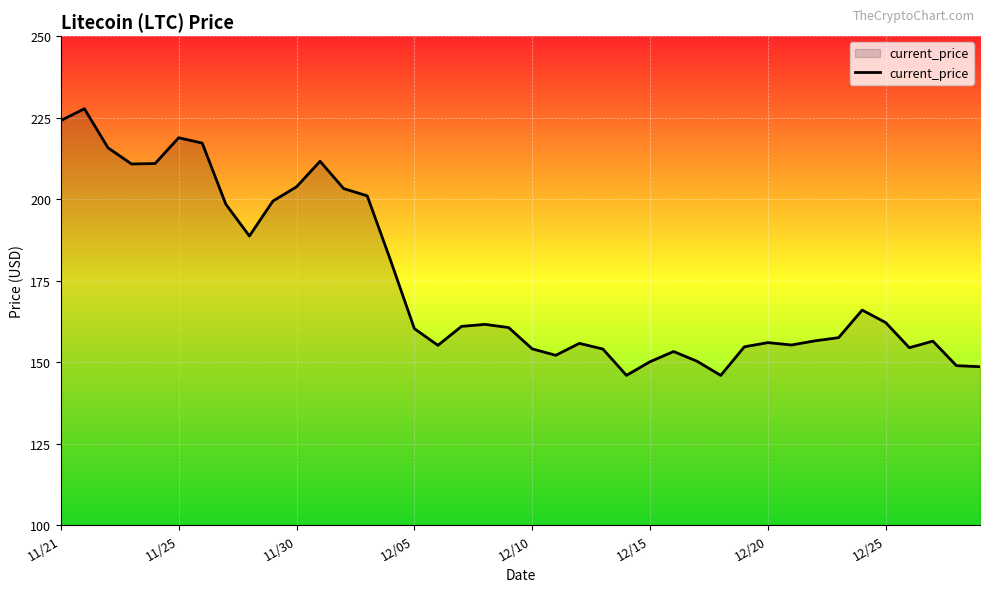

What is the difference between the maximum and minimum values?

81.8